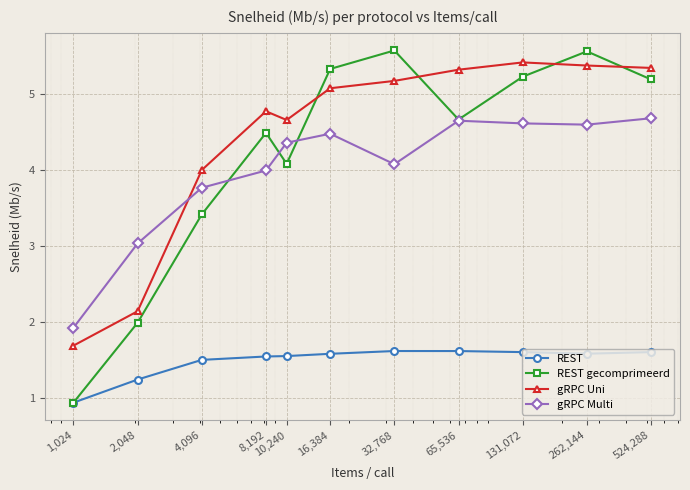

Which series has the widest spread of values?

REST gecomprimeerd